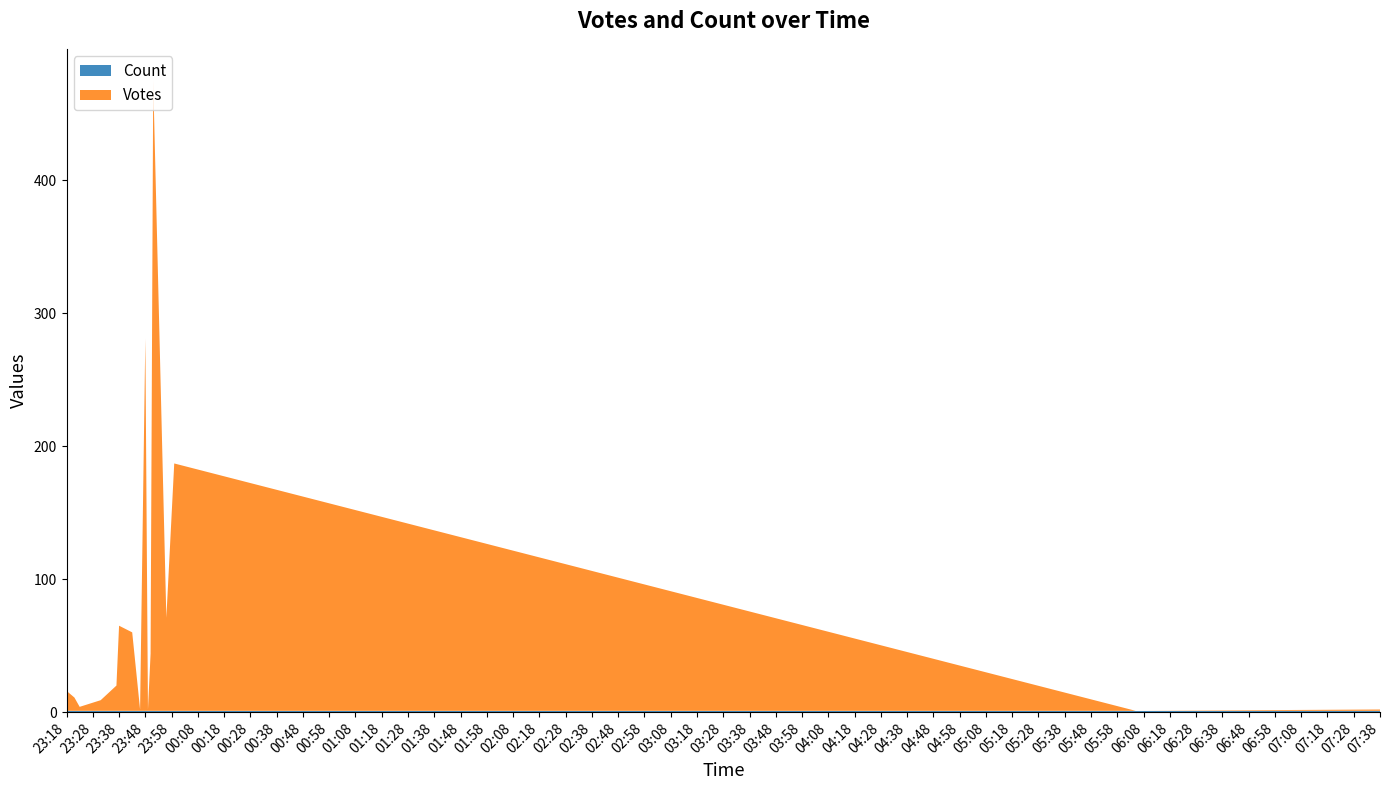

Reading left to right, extract all data points from this chart.

Votes: 15	10	3	8	19	64	59	1	280	1	43	474	70	186	0	1
Count: 1	1	1	1	1	1	1	1	1	1	1	1	1	1	1	1